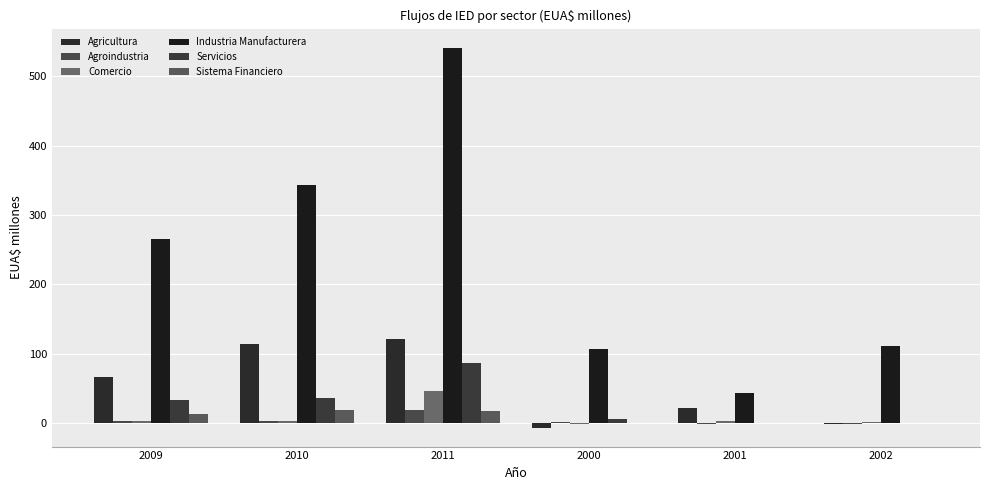

Rank the series by their maximum value, from lowest to highest.

Sistema Financiero, Agroindustria, Comercio, Servicios, Agricultura, Industria Manufacturera